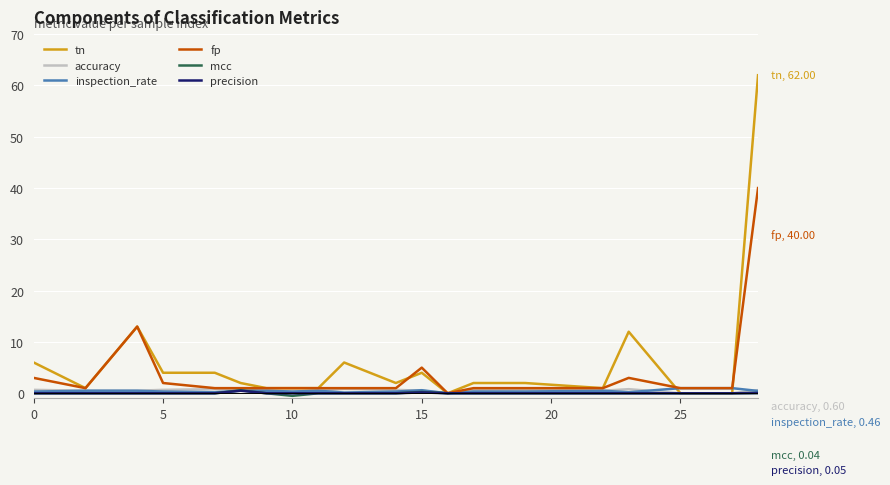

What is the highest value of the tn series?

62.0